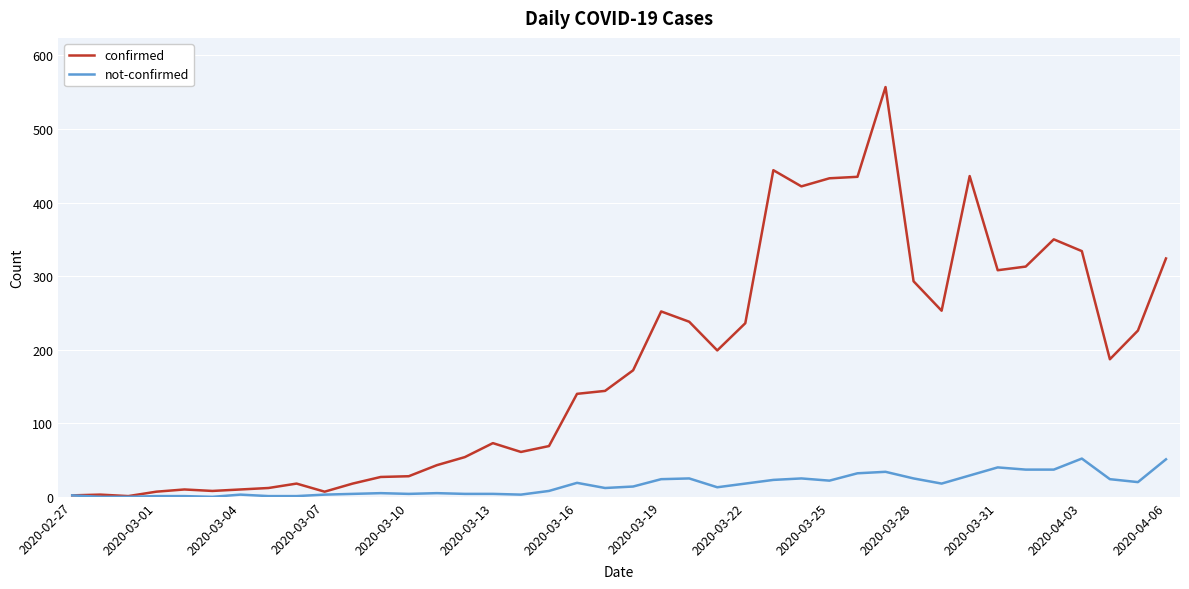

Which series has the widest spread of values?

confirmed